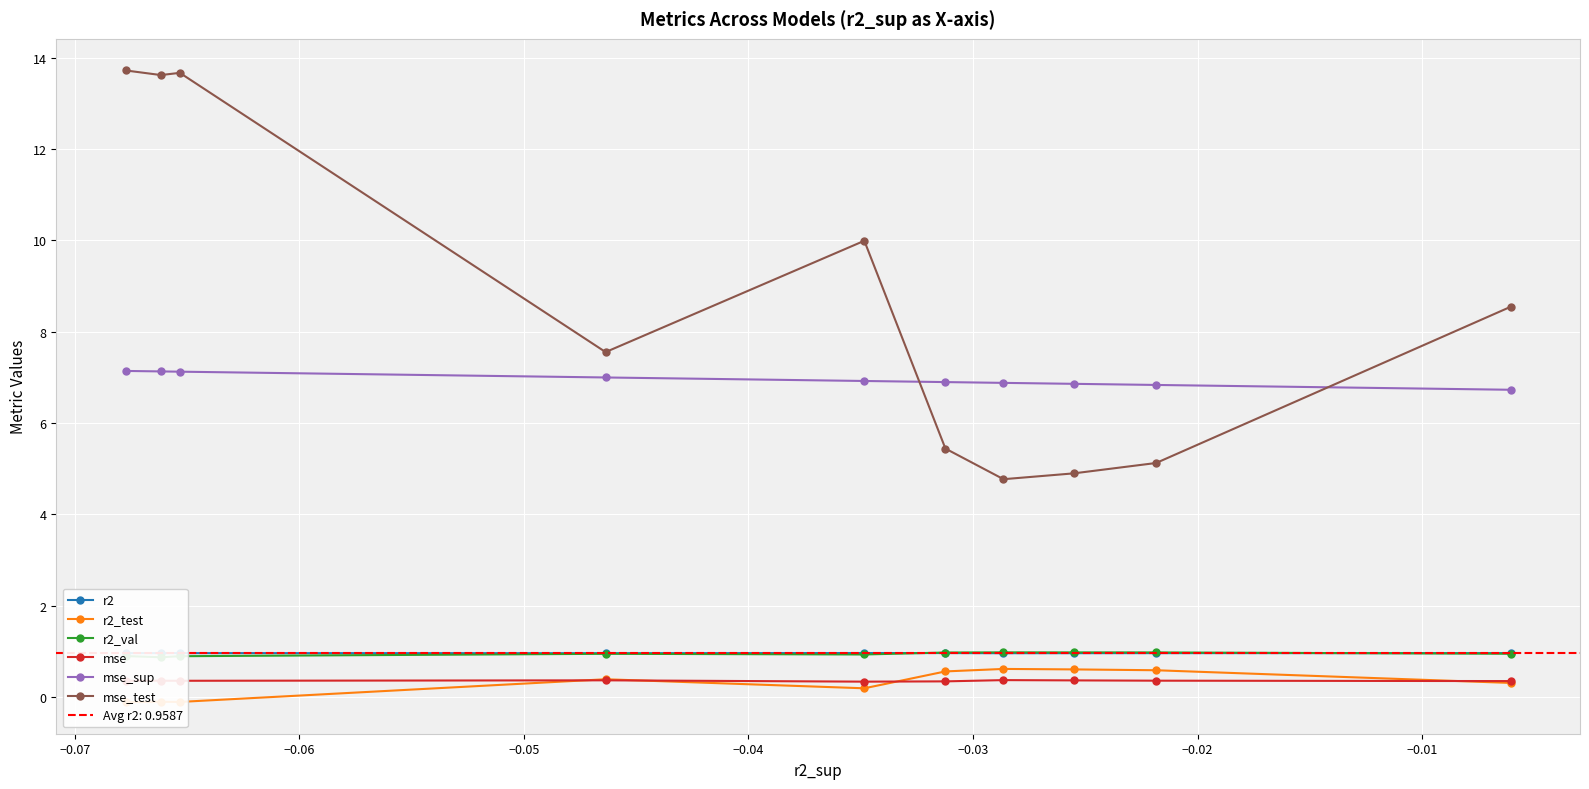

What is the total value across all series at −0.04?

15.2